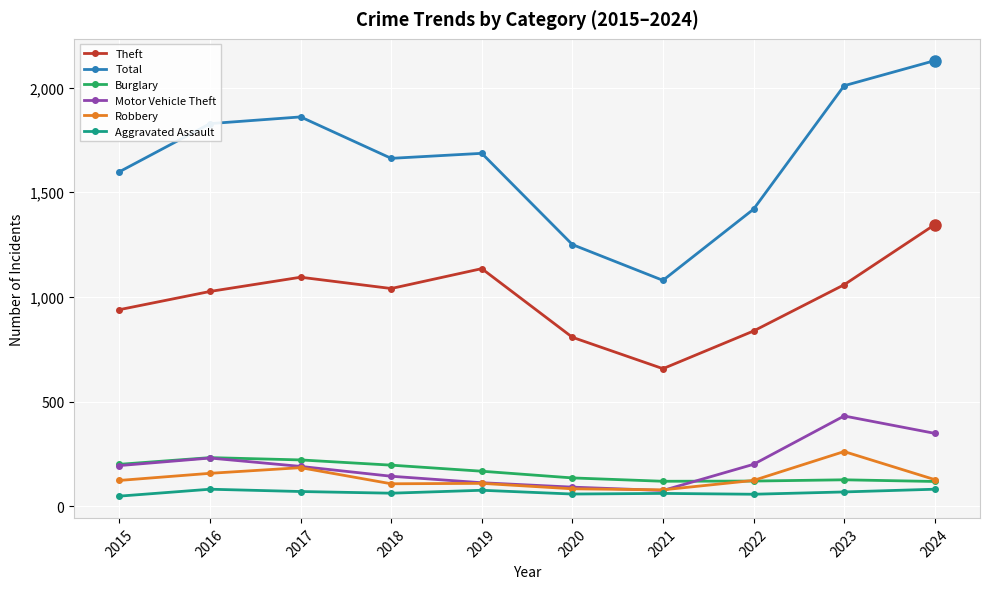

True or false: Theft and Robbery intersect in this chart.

False